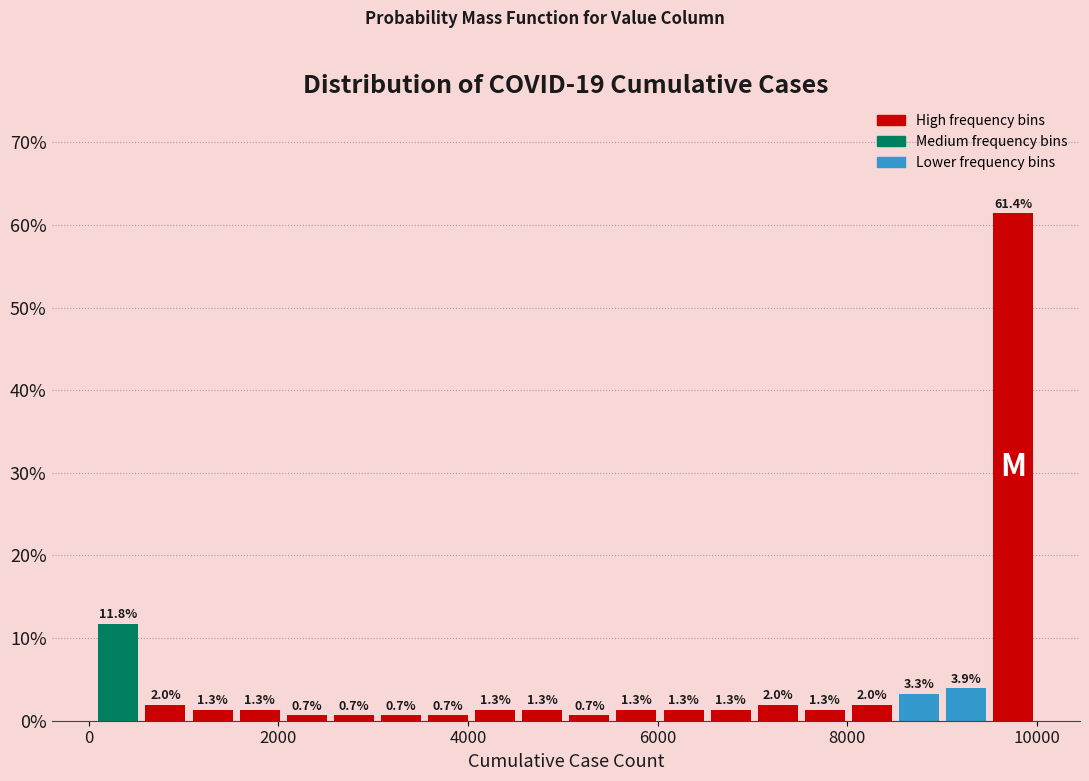

Read against the x-axis, roughly where is the centre of the tallest bar?

9800